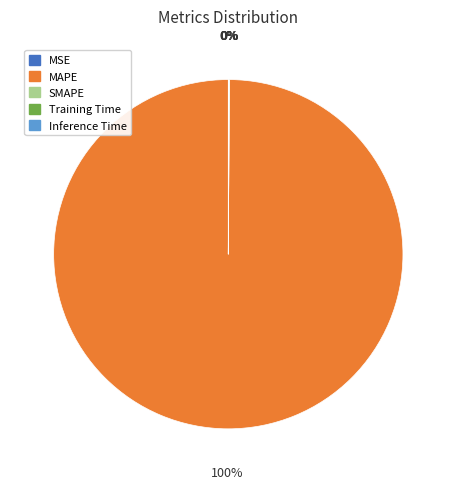

How many slices are in this pie chart?

5